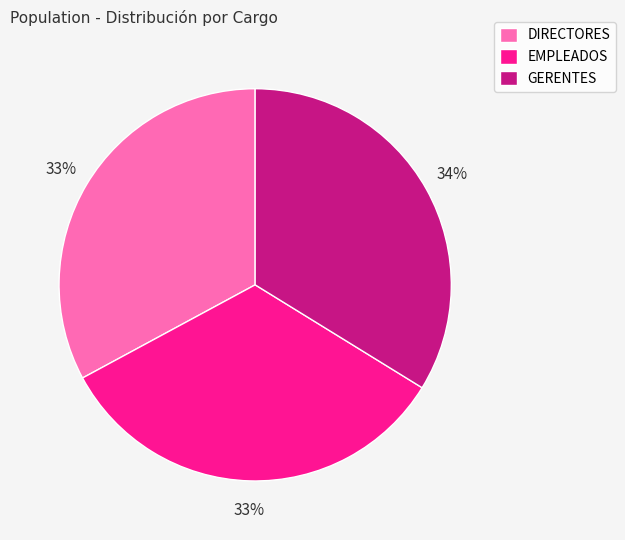

To the nearest percent, what is the average slice percentage?

33%